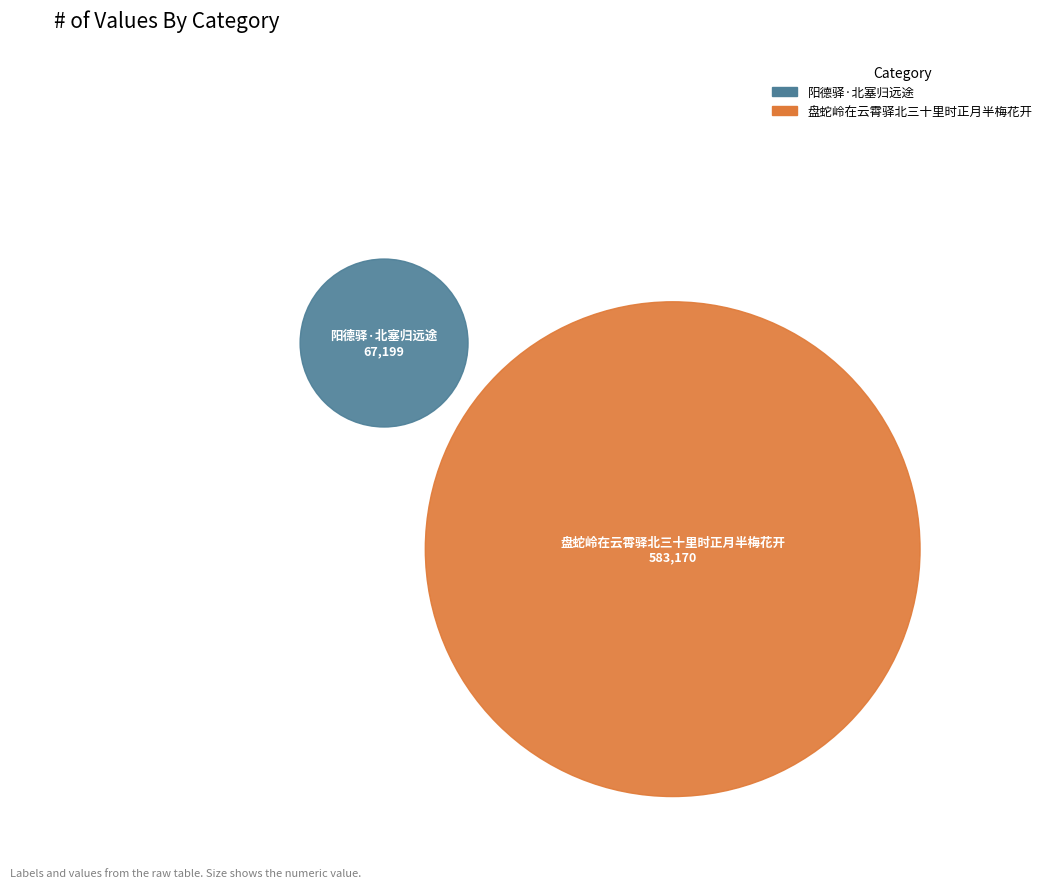

What percentage is the 阳德驿·北塞归远途 slice, to the nearest percent?

10%